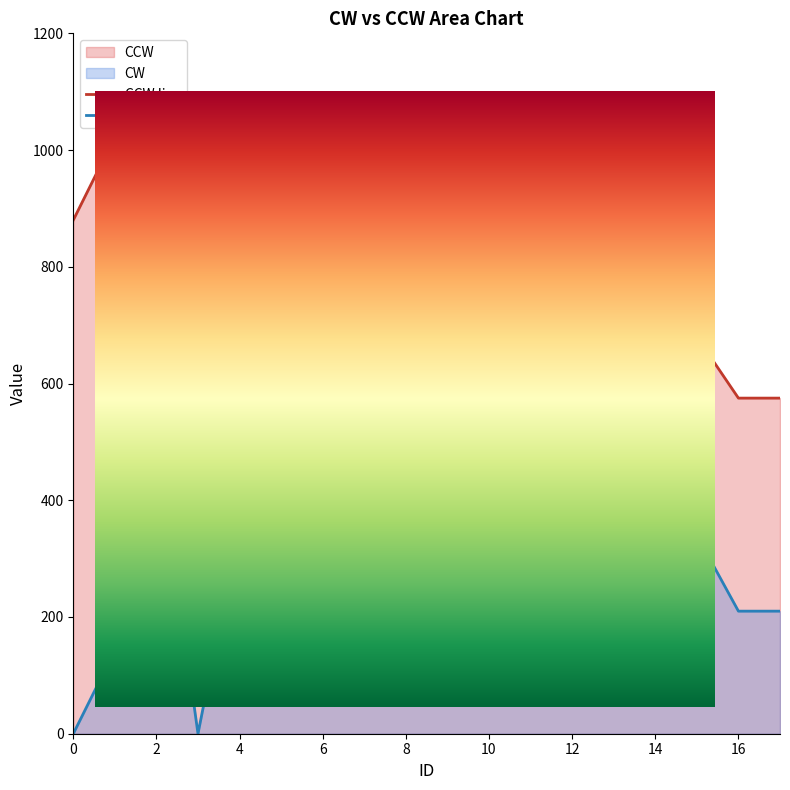

The value of CW at 10 is 123. True or false?

True